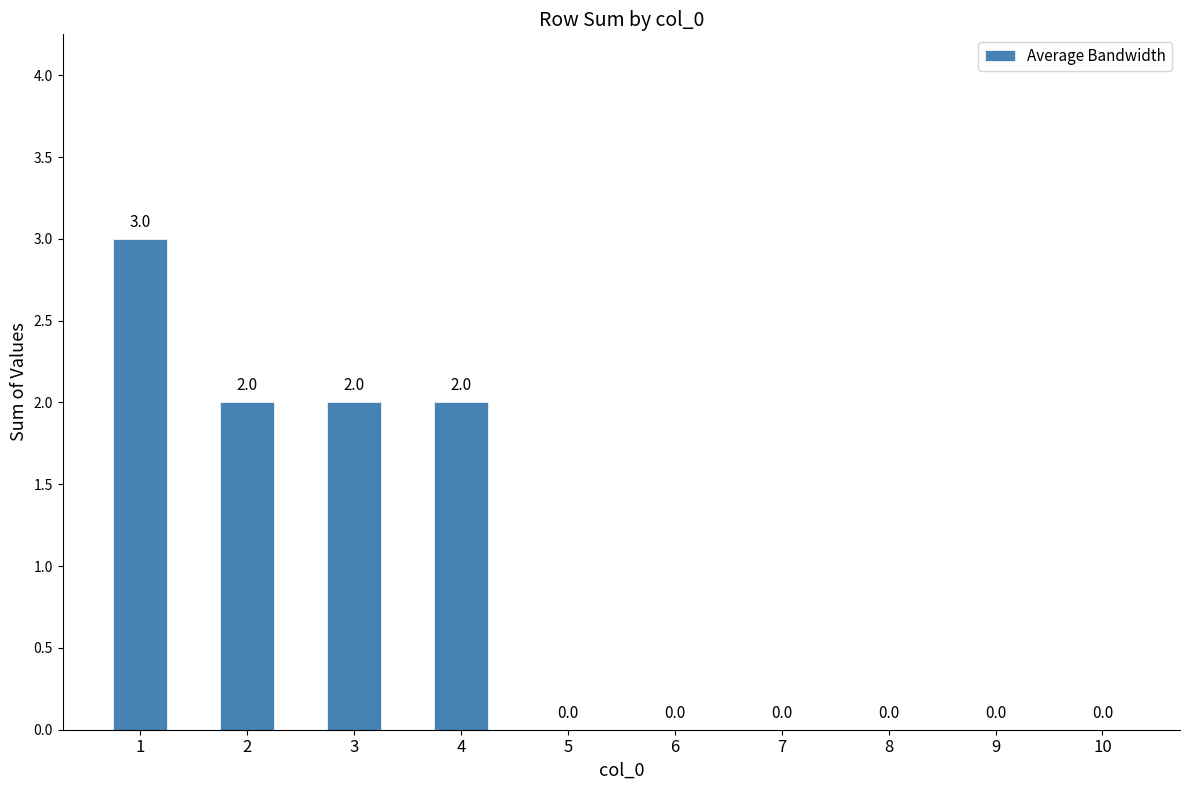

What is the approximate value at 2?

2